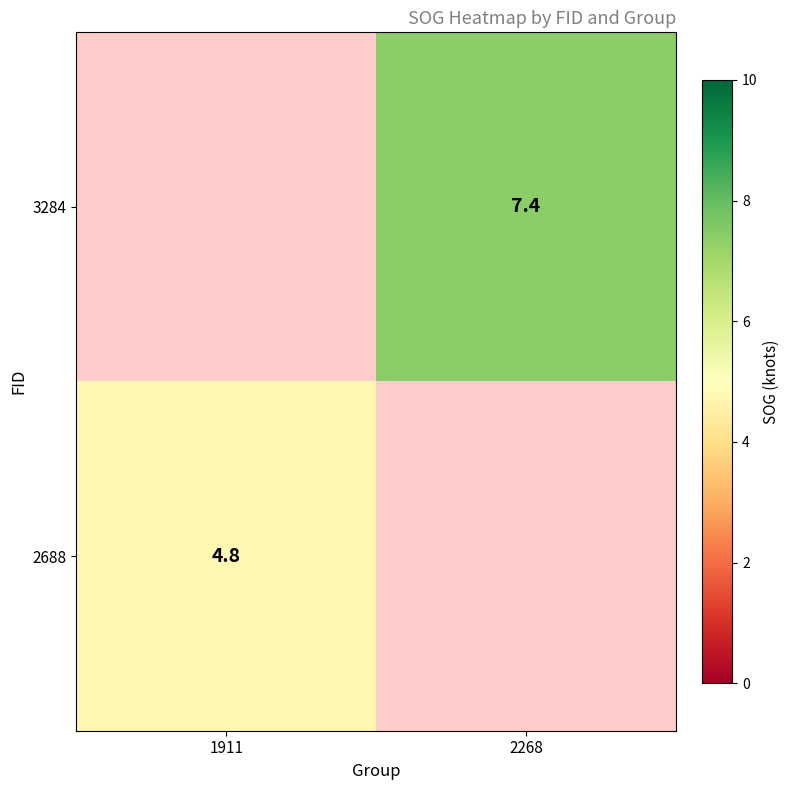

The value of 3284 at 2268 is 13.1. True or false?

False